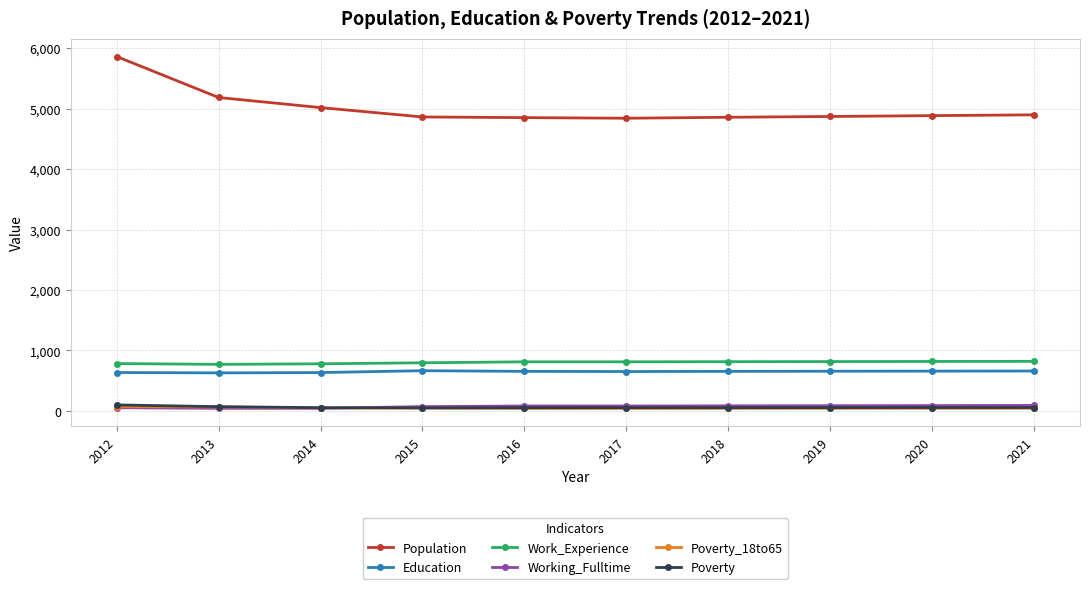

True or false: Poverty has a value of 54 at 2019.

True